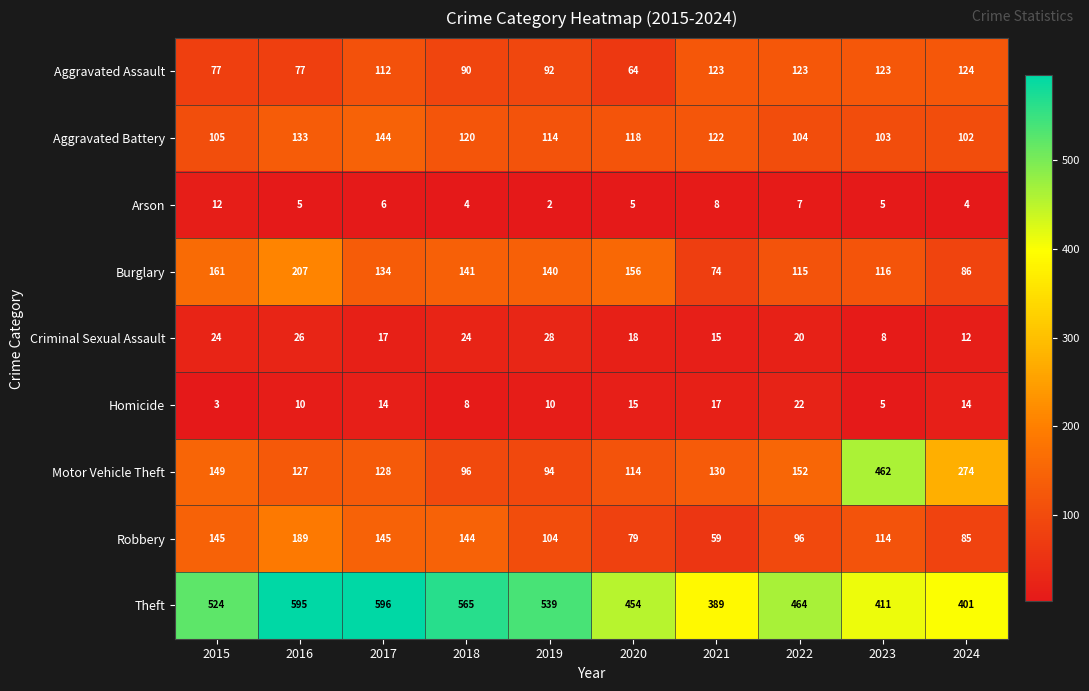

Which category has the lowest value in the Arson series?

2019